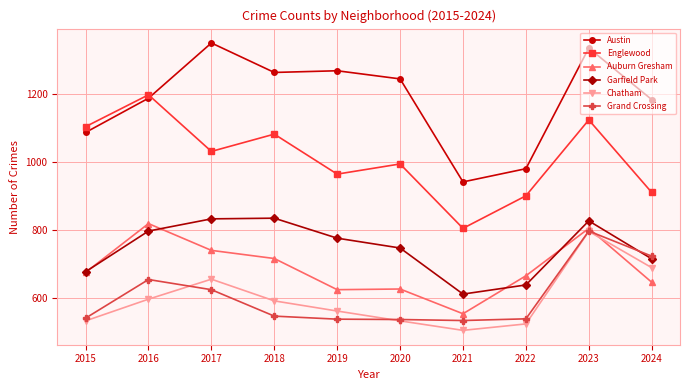

What is the value of the Englewood point at the 9th from the left?

1125